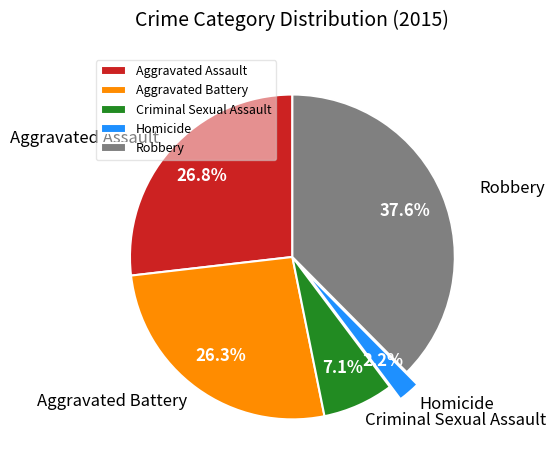

Which category has the smallest portion of the pie?

Homicide